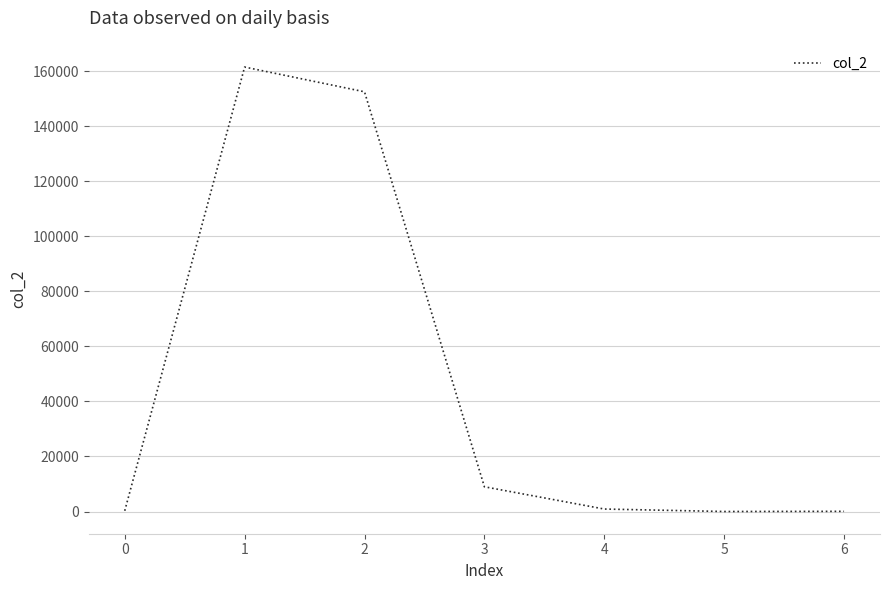

Read the value at 1.

161560.0